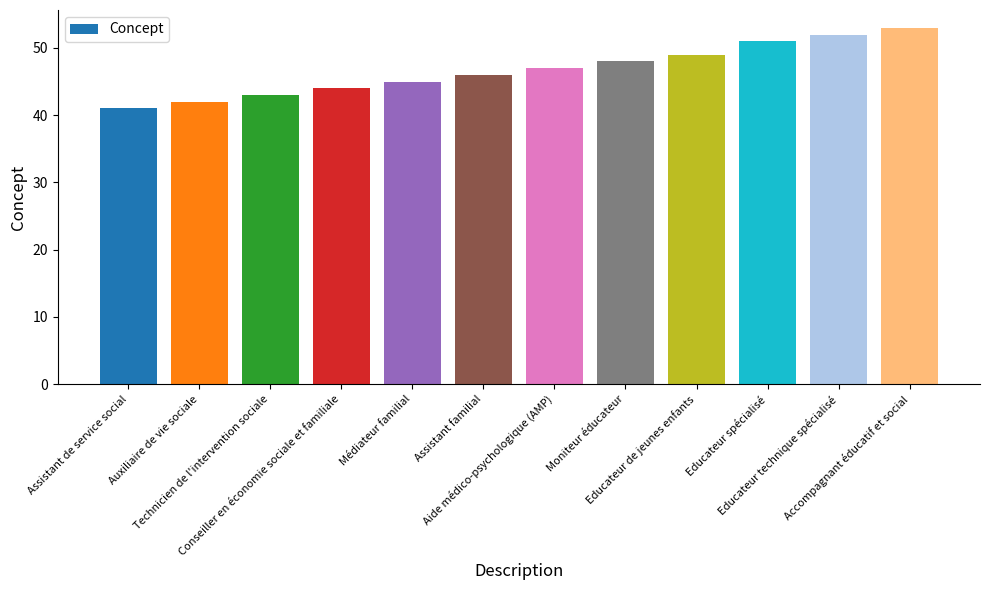

What is the difference between the maximum and minimum values?

12